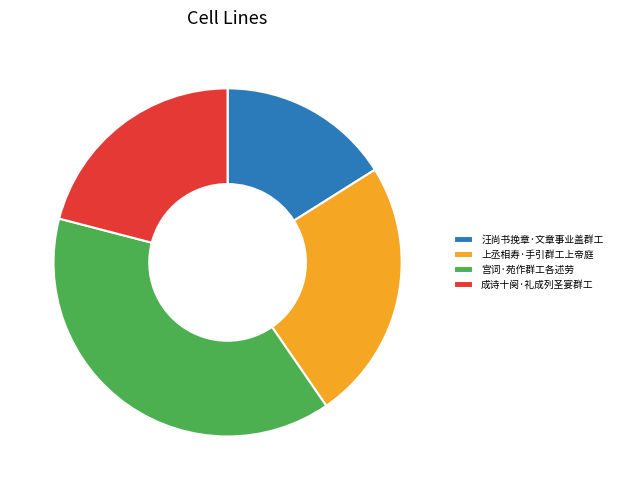

Between 成诗十阕·礼成列圣宴群工 and 宫词·苑作群工各述劳, which is larger?

宫词·苑作群工各述劳